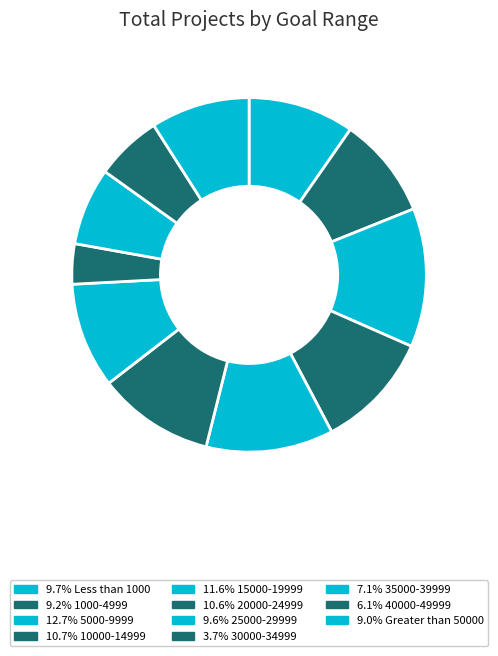

Which category has the biggest portion of the pie?

5000-9999